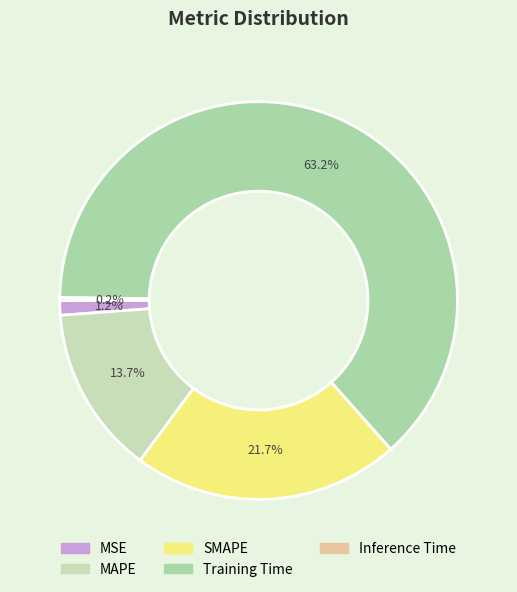

True or false: MSE accounts for 9% of the total.

False